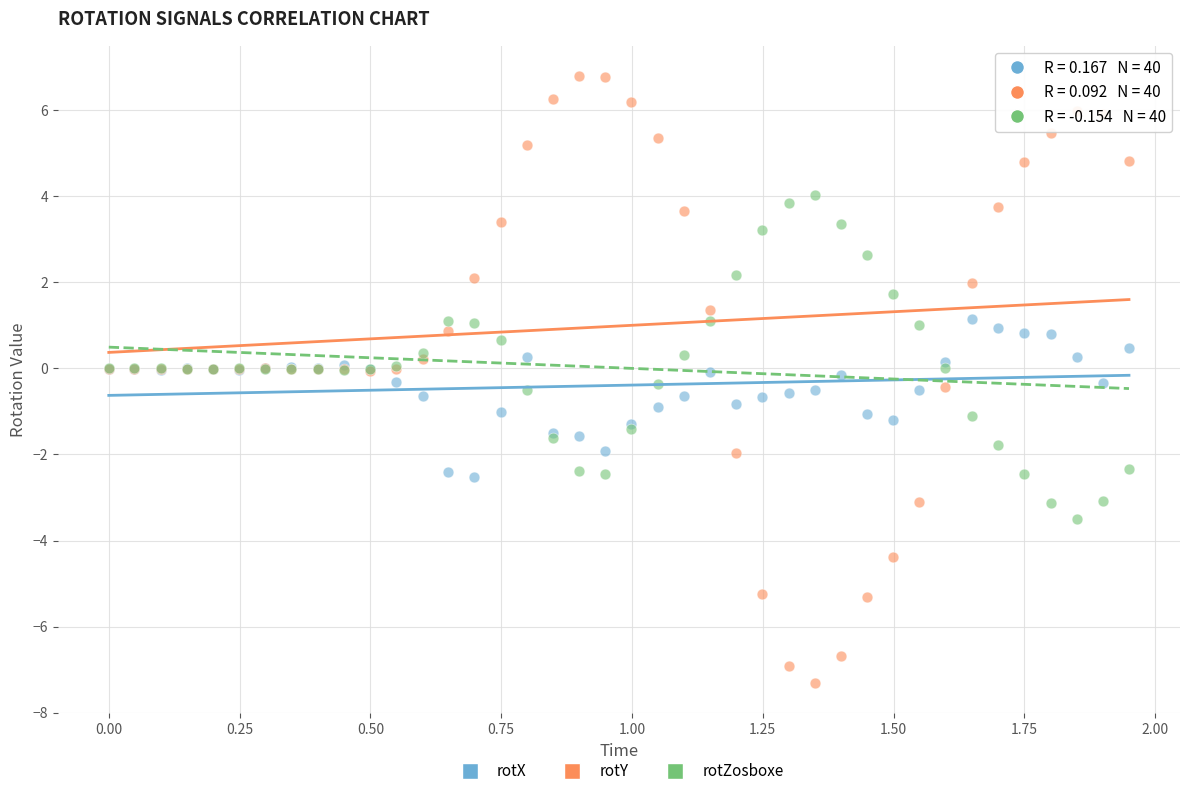

Which series has the largest Y range (max minus min)?

rotY